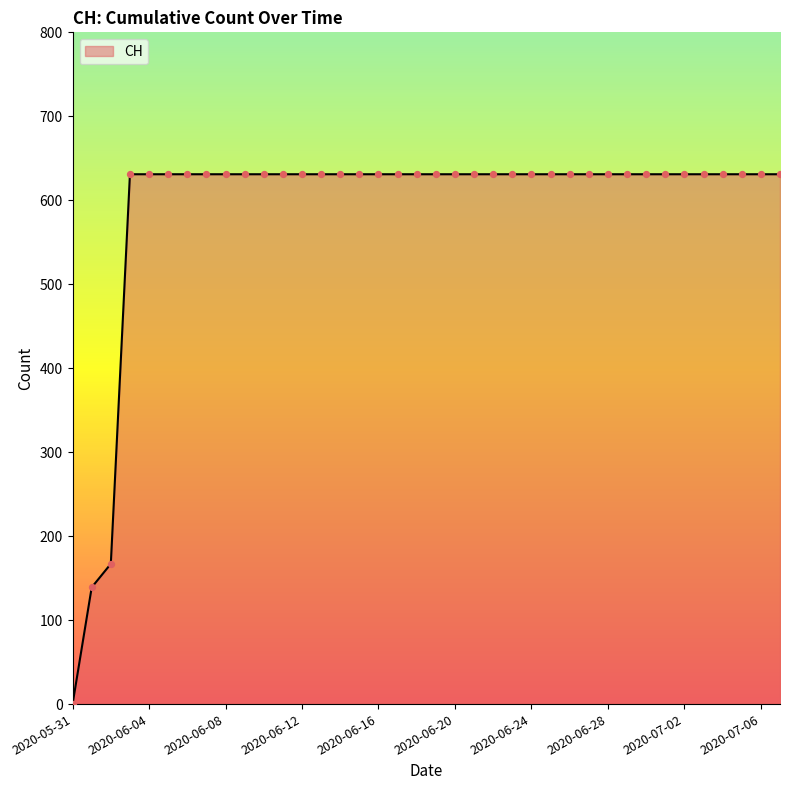

What is the maximum value shown in the chart?

631